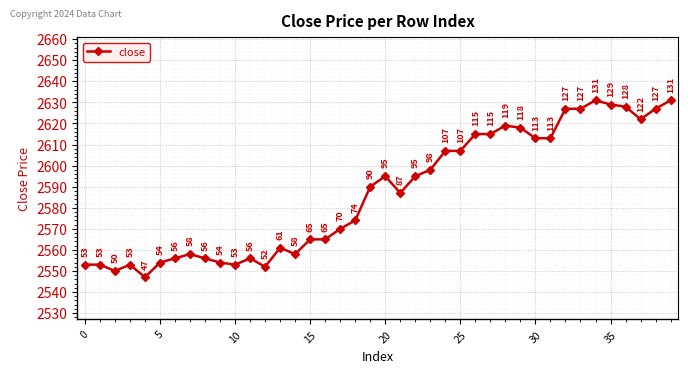

What is the value of the 8th point from the left?

2558